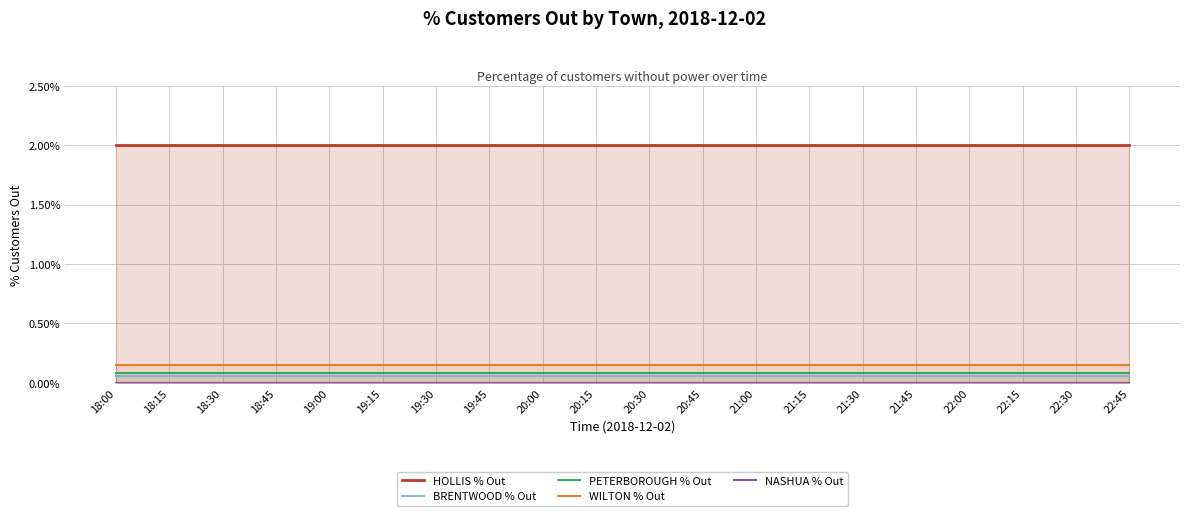

Reading left to right, what are all the values shown in this chart?

HOLLIS % Out: 2.0	2.0	2.0	2.0	2.0	2.0	2.0	2.0	2.0	2.0	2.0	2.0	2.0	2.0	2.0	2.0	2.0	2.0	2.0	2.0
BRENTWOOD % Out: 0.1	0.1	0.1	0.1	0.1	0.1	0.1	0.1	0.1	0.1	0.1	0.1	0.1	0.1	0.1	0.1	0.1	0.1	0.1	0.1
PETERBOROUGH % Out: 0.1	0.1	0.1	0.1	0.1	0.1	0.1	0.1	0.1	0.1	0.1	0.1	0.1	0.1	0.1	0.1	0.1	0.1	0.1	0.1
WILTON % Out: 0.1	0.1	0.1	0.1	0.1	0.1	0.1	0.1	0.1	0.1	0.1	0.1	0.1	0.1	0.1	0.1	0.1	0.1	0.1	0.1
NASHUA % Out: 0.0	0.0	0.0	0.0	0.0	0.0	0.0	0.0	0.0	0.0	0.0	0.0	0.0	0.0	0.0	0.0	0.0	0.0	0.0	0.0